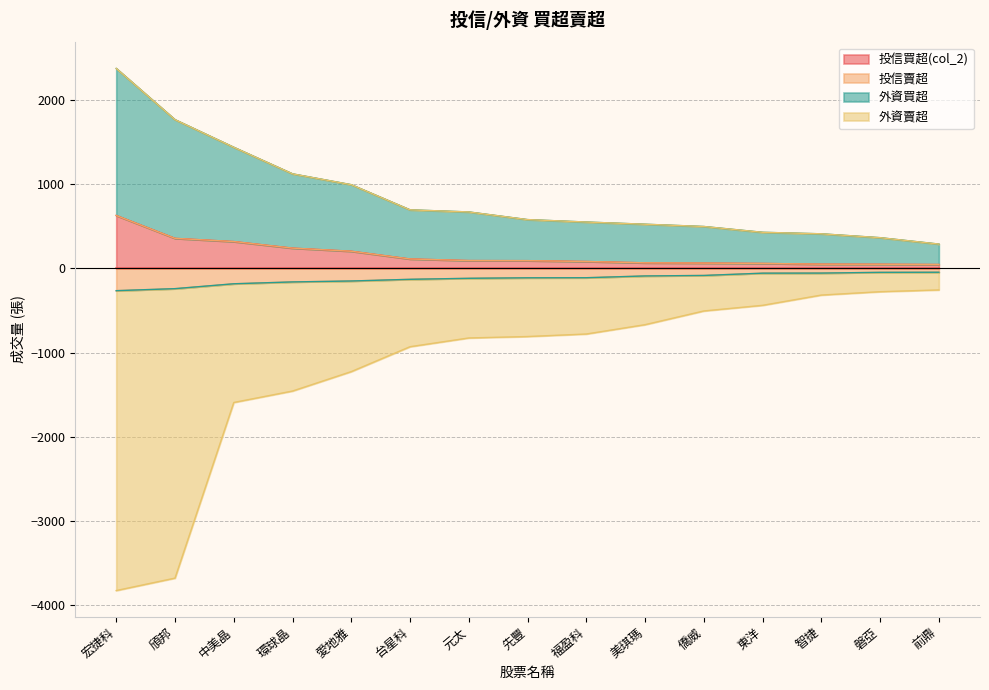

True or false: 投信賣超 has more than 0 interior local peaks.

False